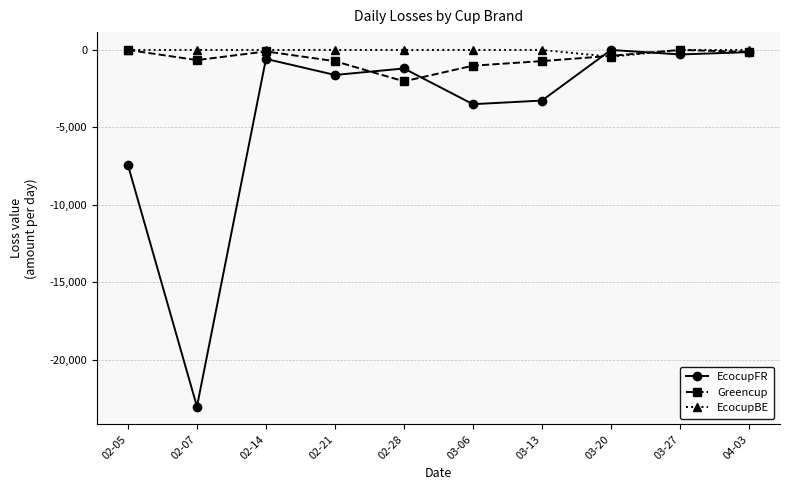

The value of Greencup at 02-07 is -655.5. True or false?

True